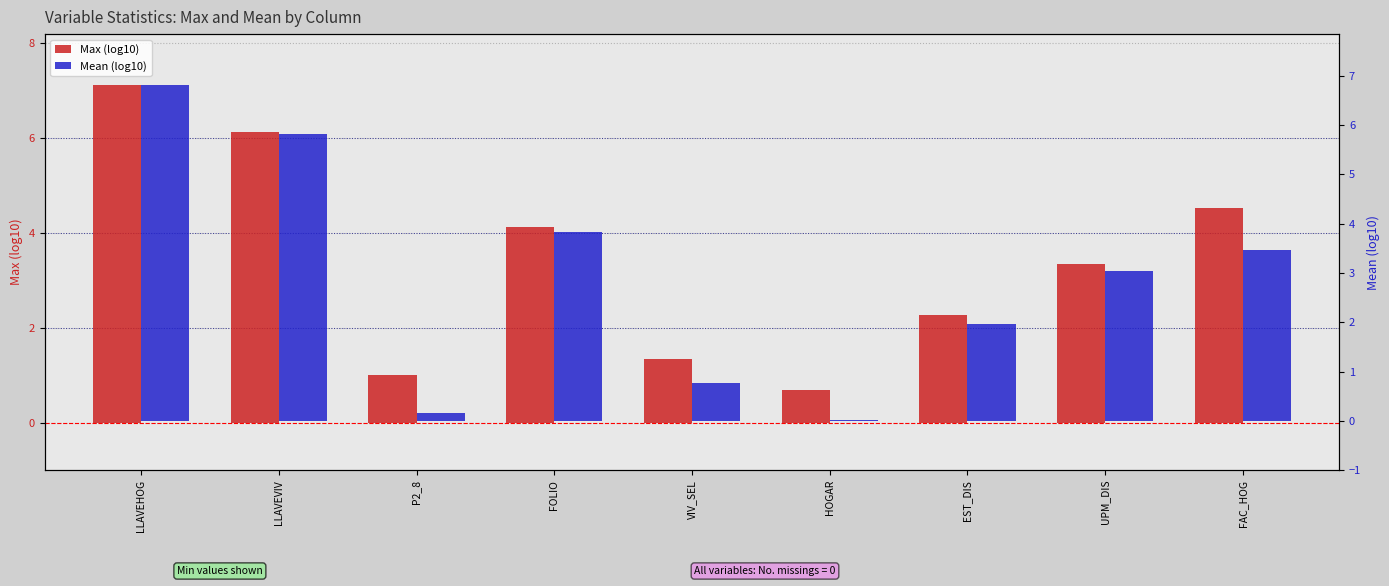

The value of Mean (log10) at VIV_SEL is 0.3. True or false?

False